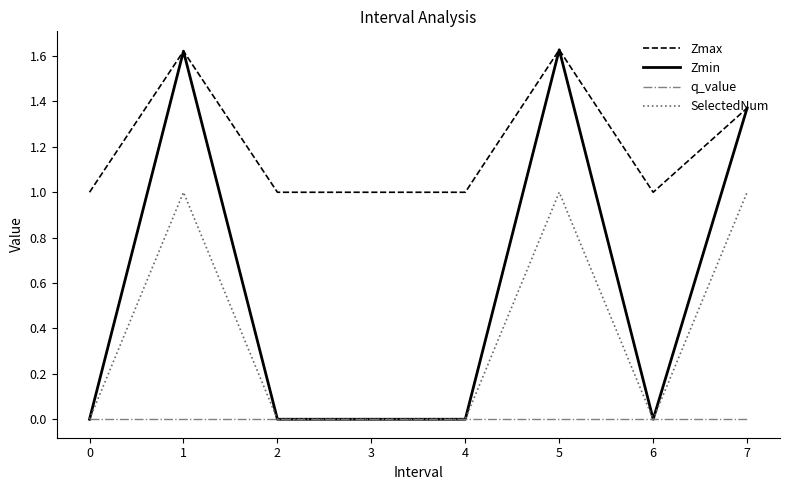

Which series has the largest total across all categories?

Zmax